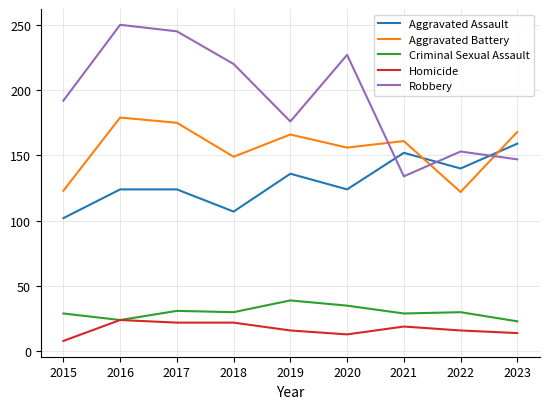

Rank the series by their maximum value, from lowest to highest.

Homicide, Criminal Sexual Assault, Aggravated Assault, Aggravated Battery, Robbery